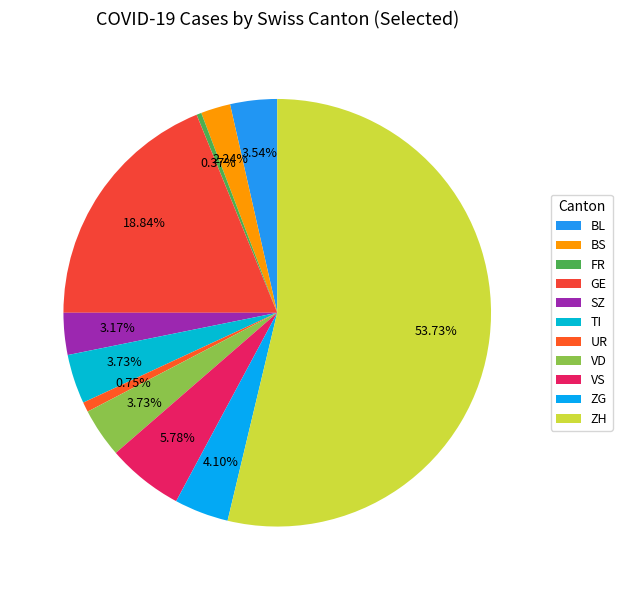

How many segments does this pie chart have?

11